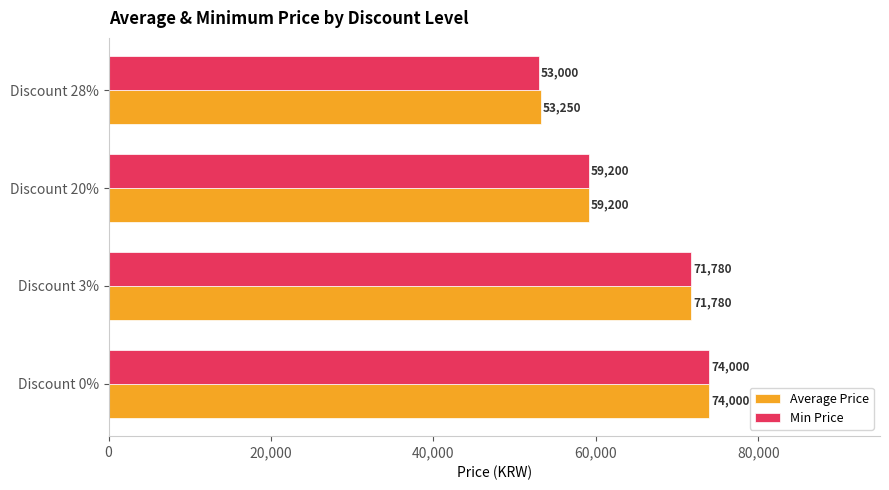

How many series are shown in this chart?

2